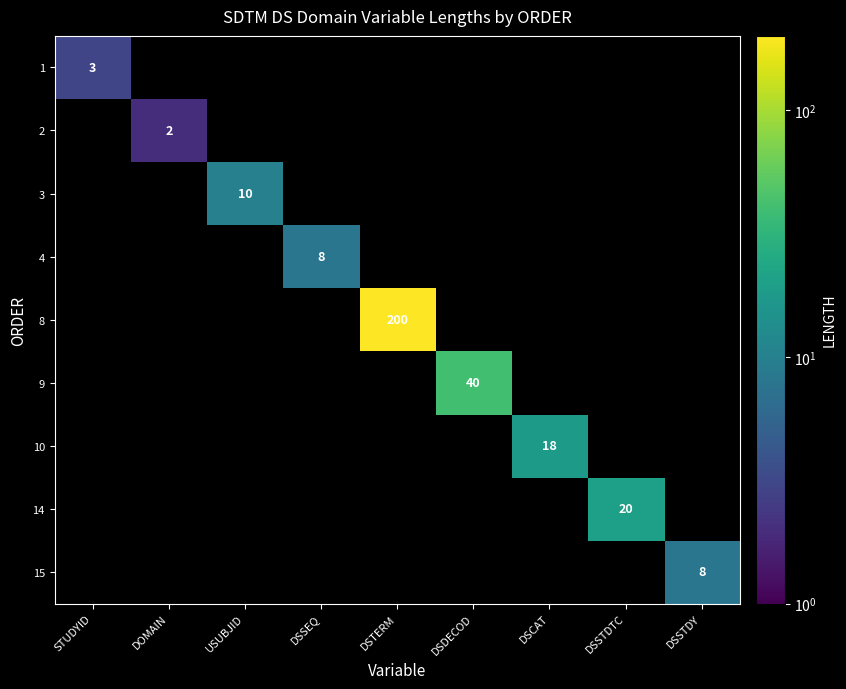

True or false: 14 has a value of 20 at DSSTDTC.

True